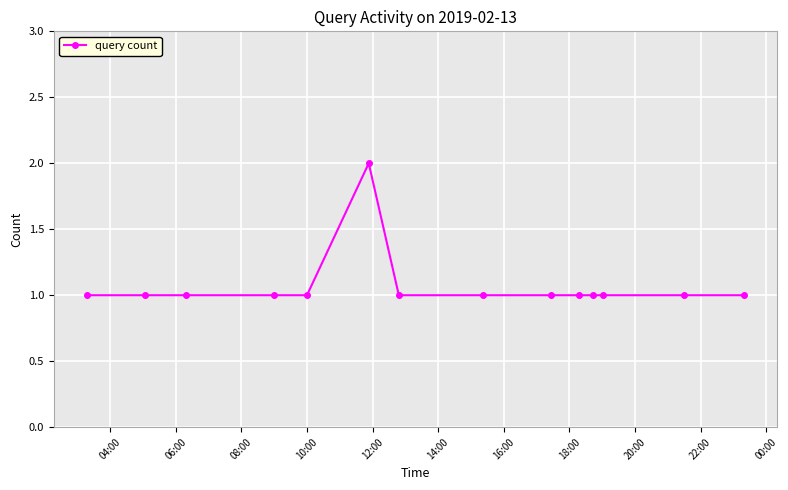

Reading left to right, transcribe all the data shown in this chart.

1	1	1	1	1	2	1	1	1	1	1	1	1	1